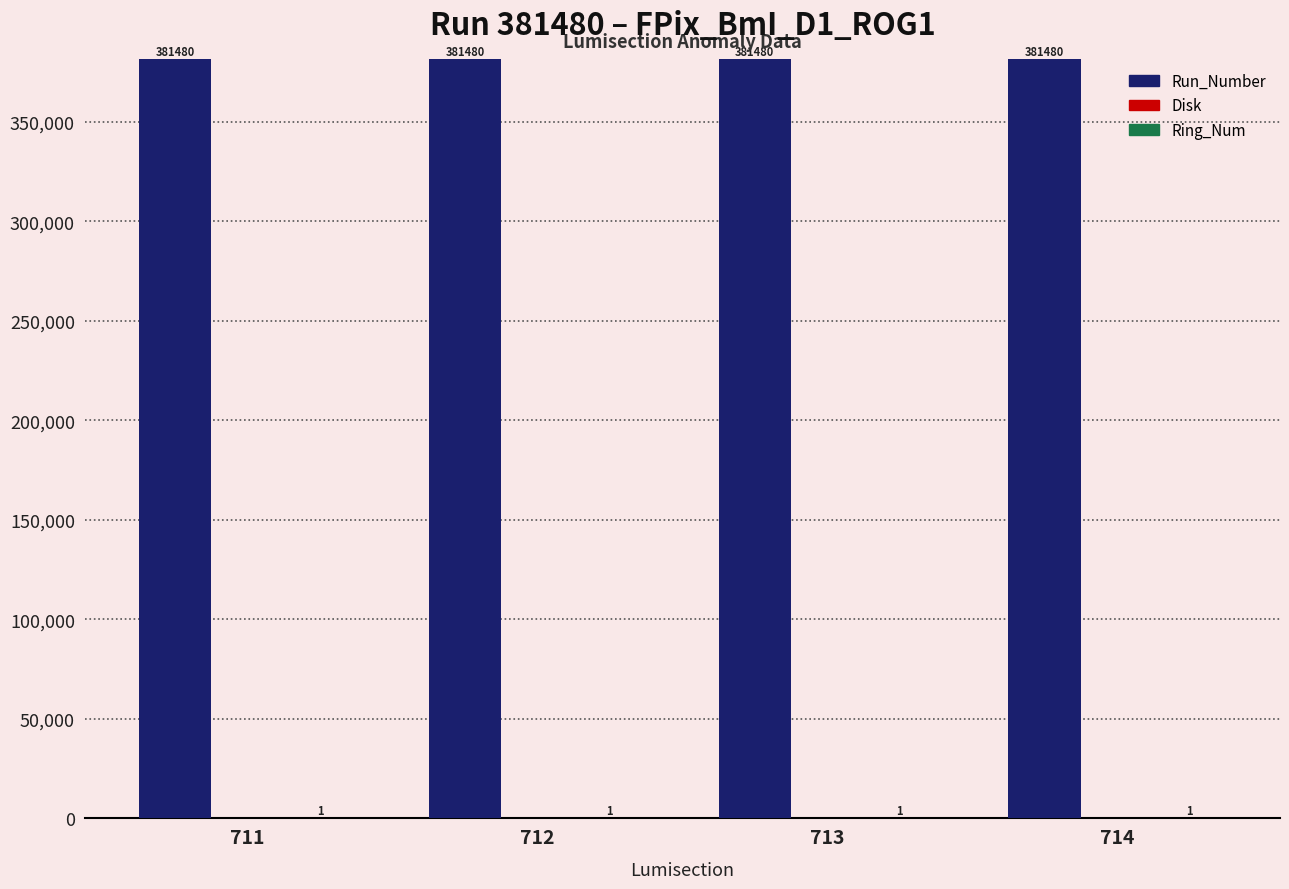

Is it true that Run_Number equals 229626 at 711?

False